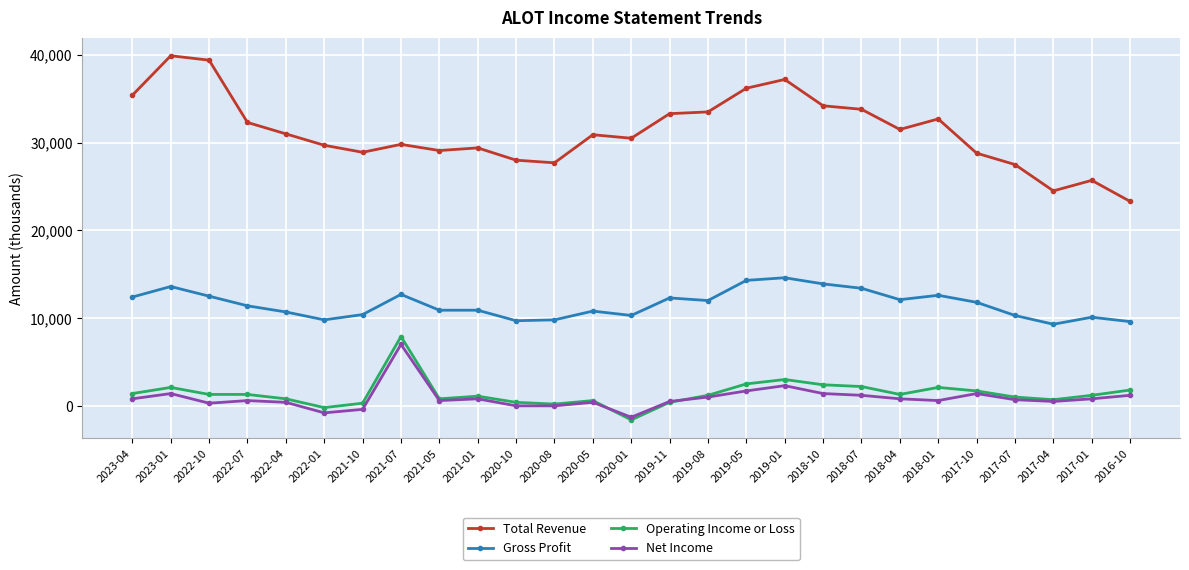

Between 2019-11 and 2016-10, which series saw the biggest shift?

Total Revenue